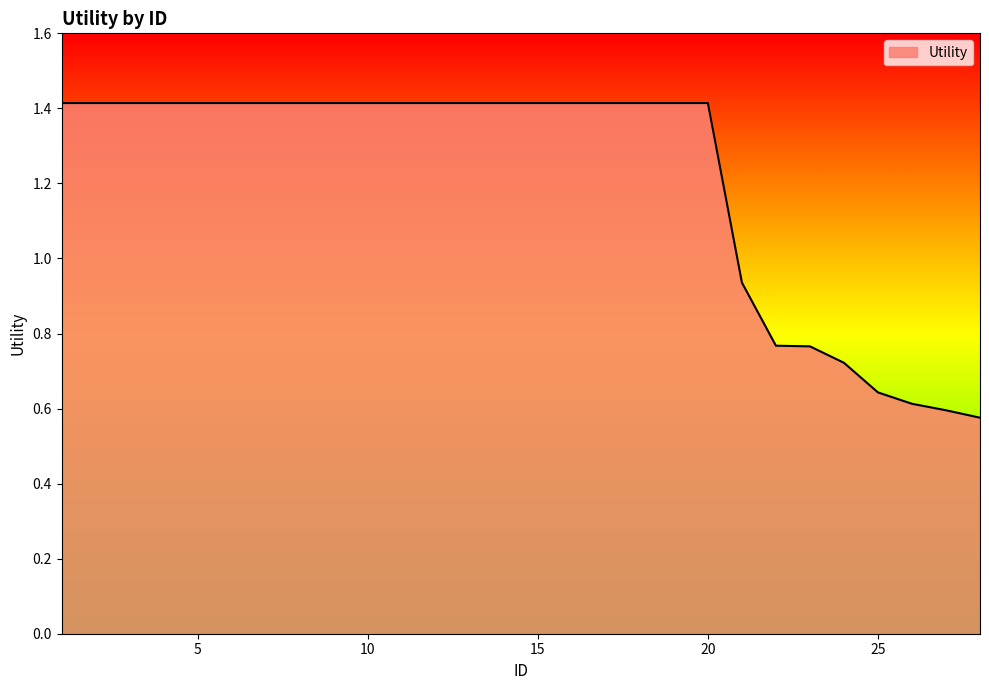

How many values are below 1?

8